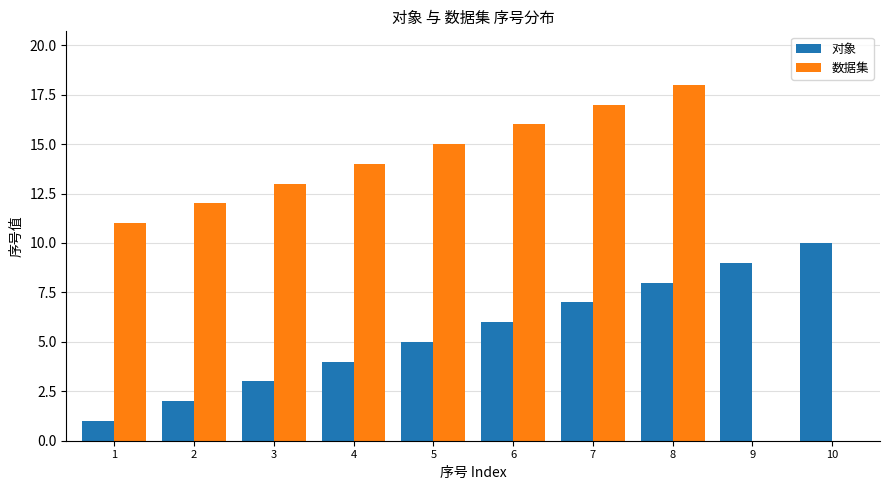

Which series has the widest spread of values?

数据集